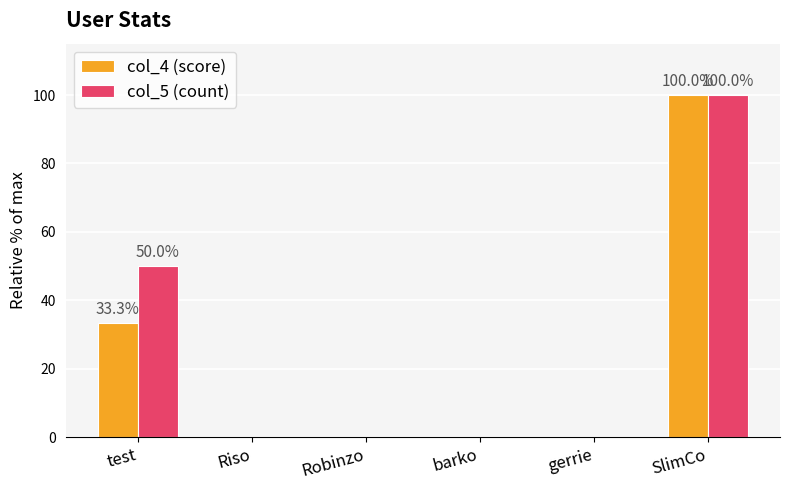

At which category is the sum across all series the highest?

SlimCo